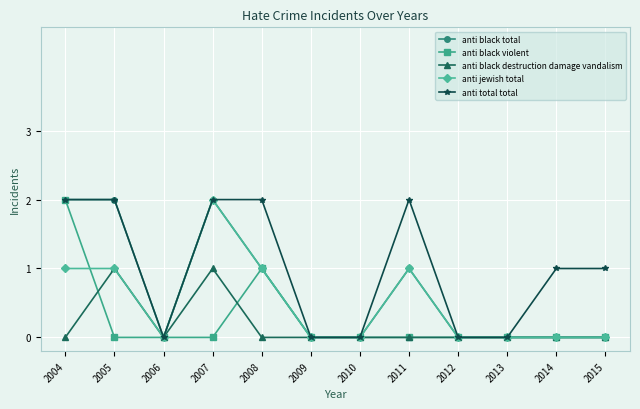

Which category has the highest value in the anti jewish total series?

2007